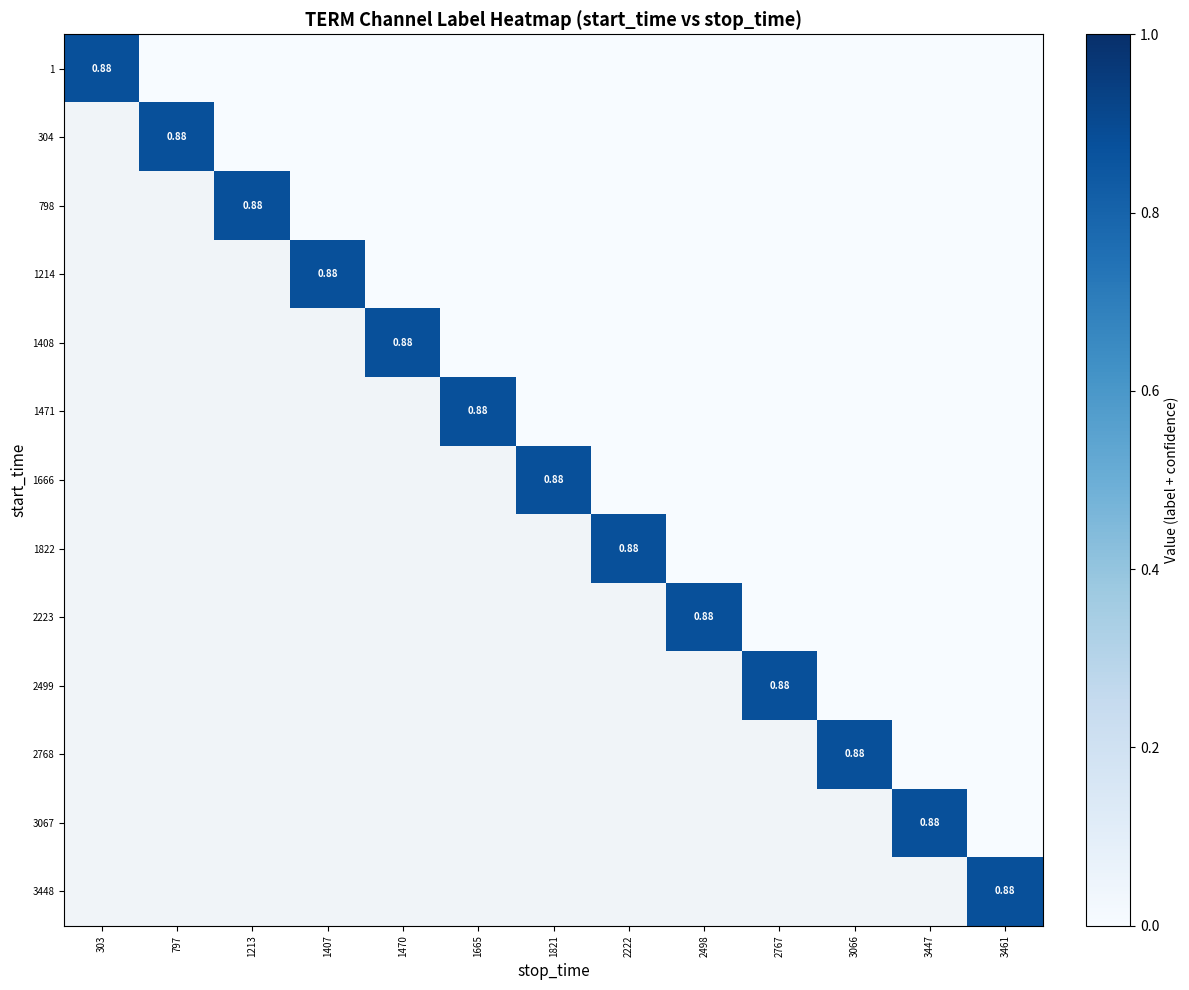

Is it true that 1 equals 0.0 at 3461?

True